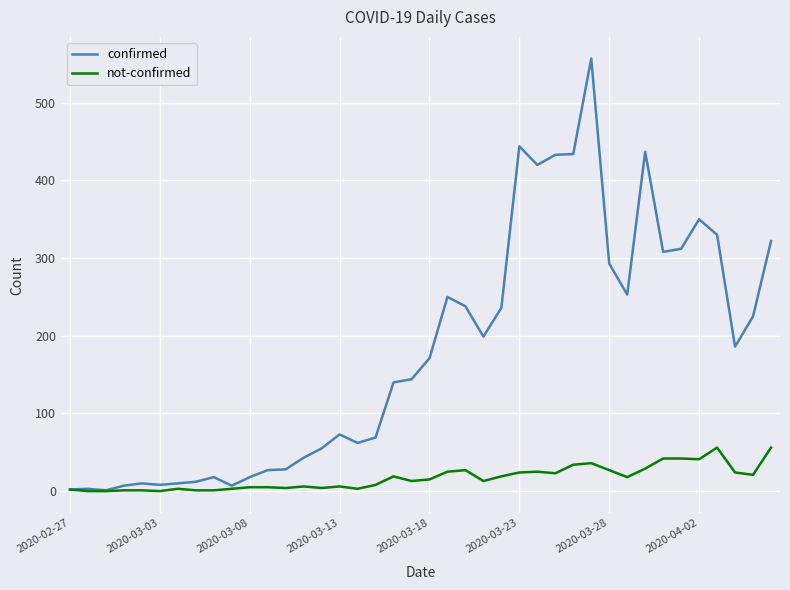

What is the highest value of the not-confirmed series?

56